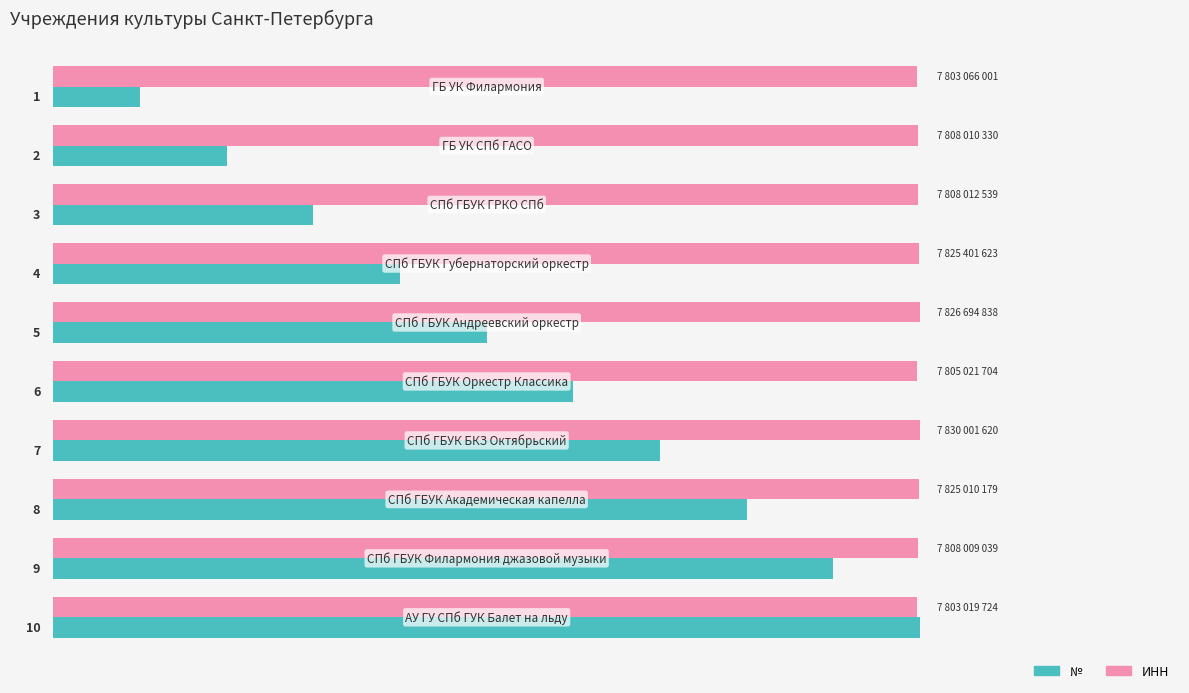

What is the greatest value displayed?

100.0